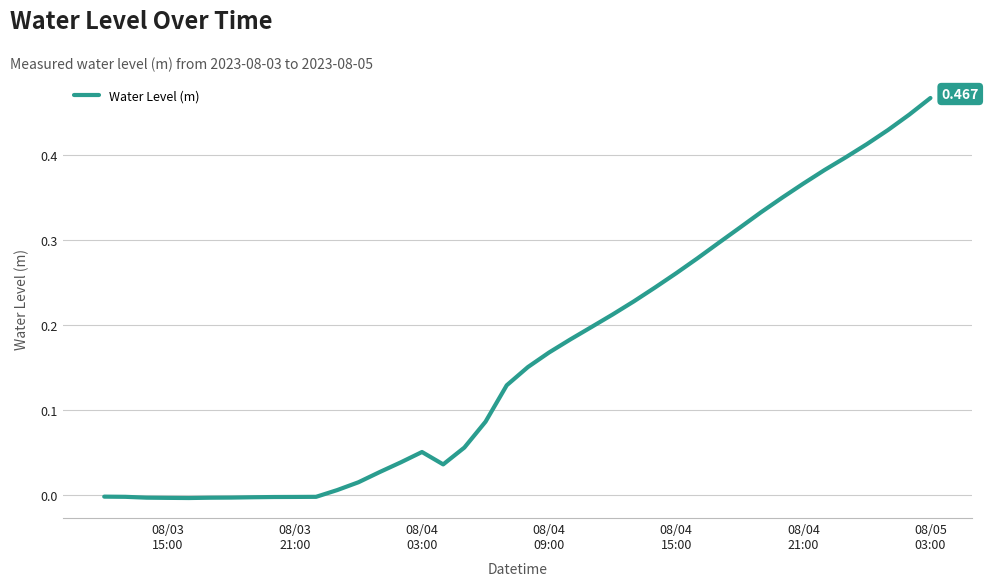

Does the chart display data point markers on the line(s)?

No